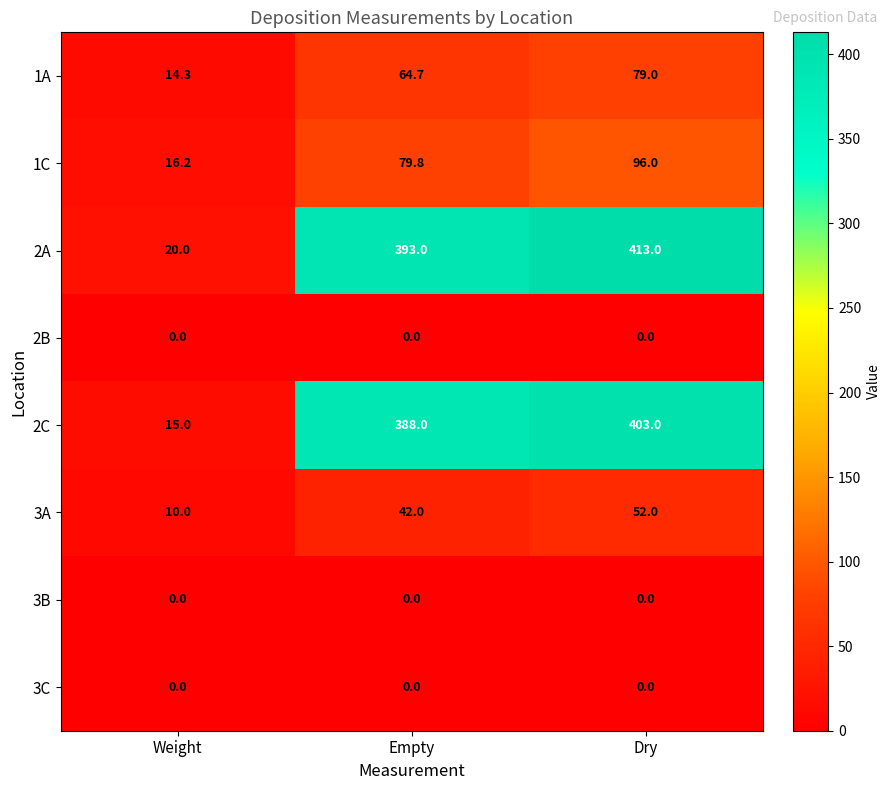

What is the total value across all series at Empty?

967.5